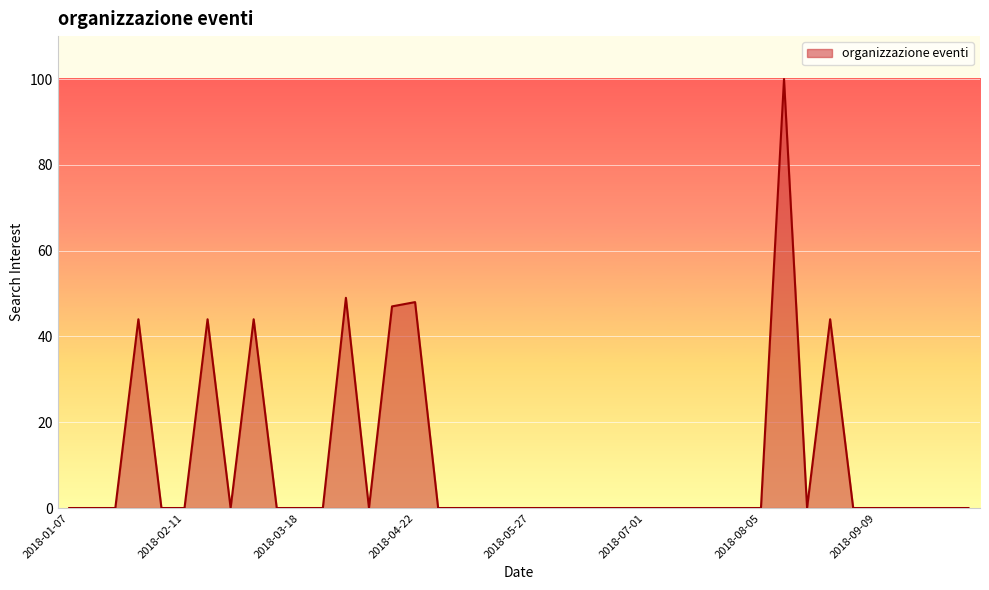

What is the greatest value displayed?

100